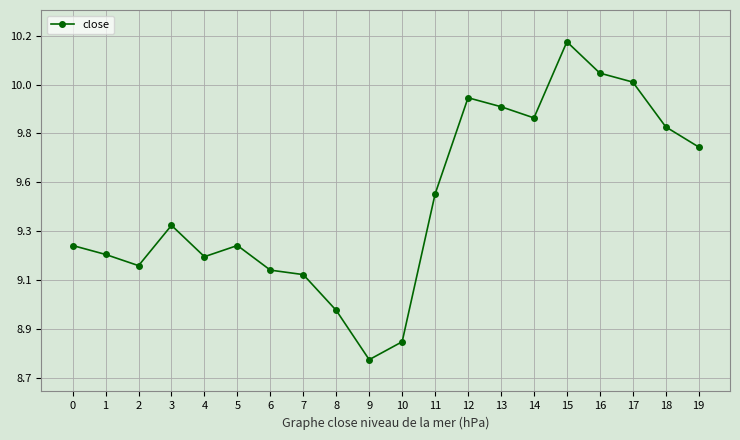

What is the value of the 6th point from the left?

9.3